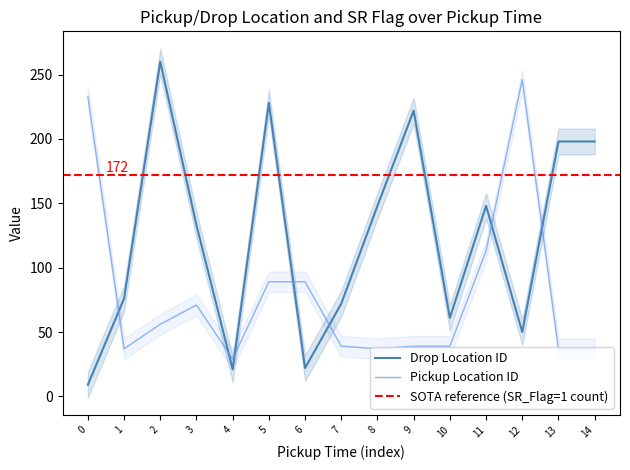

Count the number of categories in the chart.

15